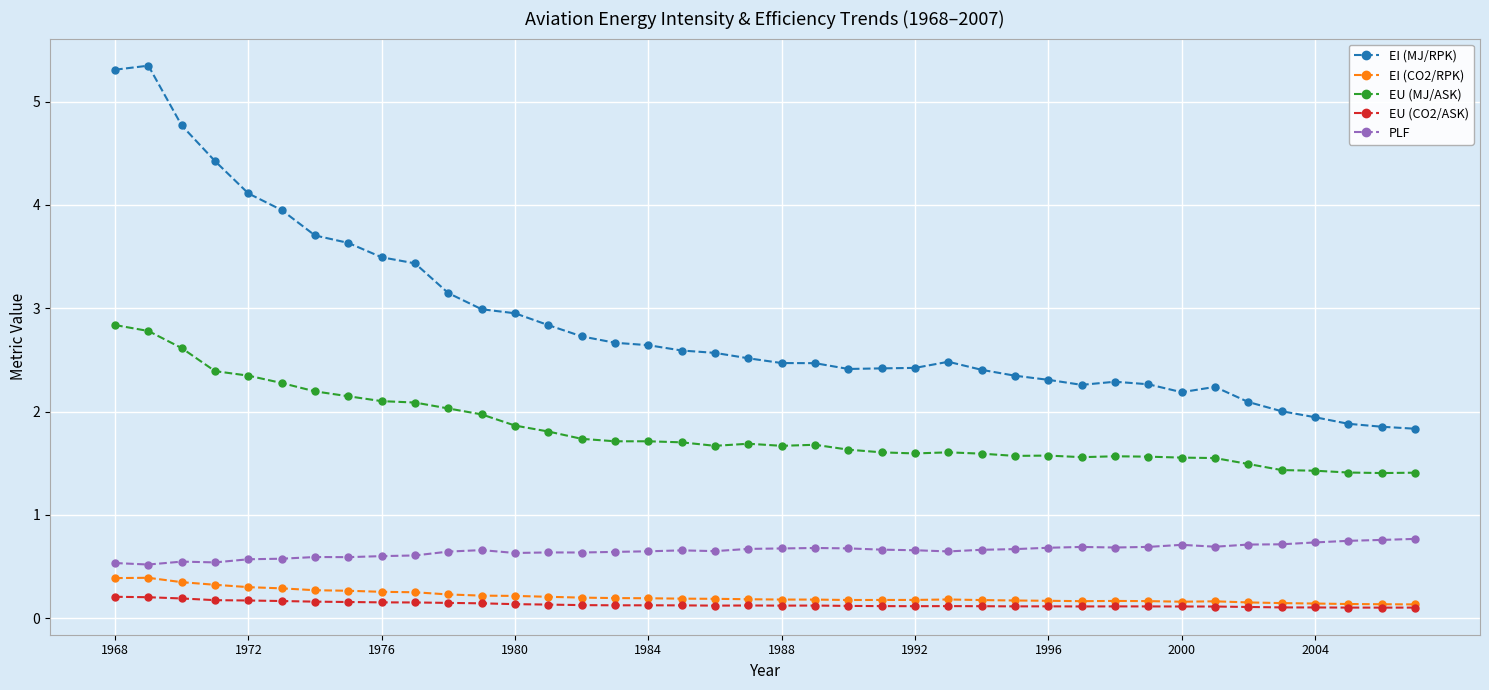

How many lines are shown in the chart?

5